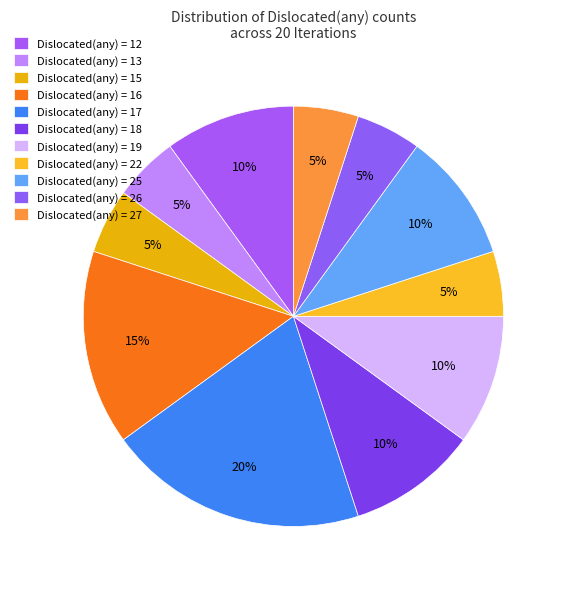

How many segments does this pie chart have?

11